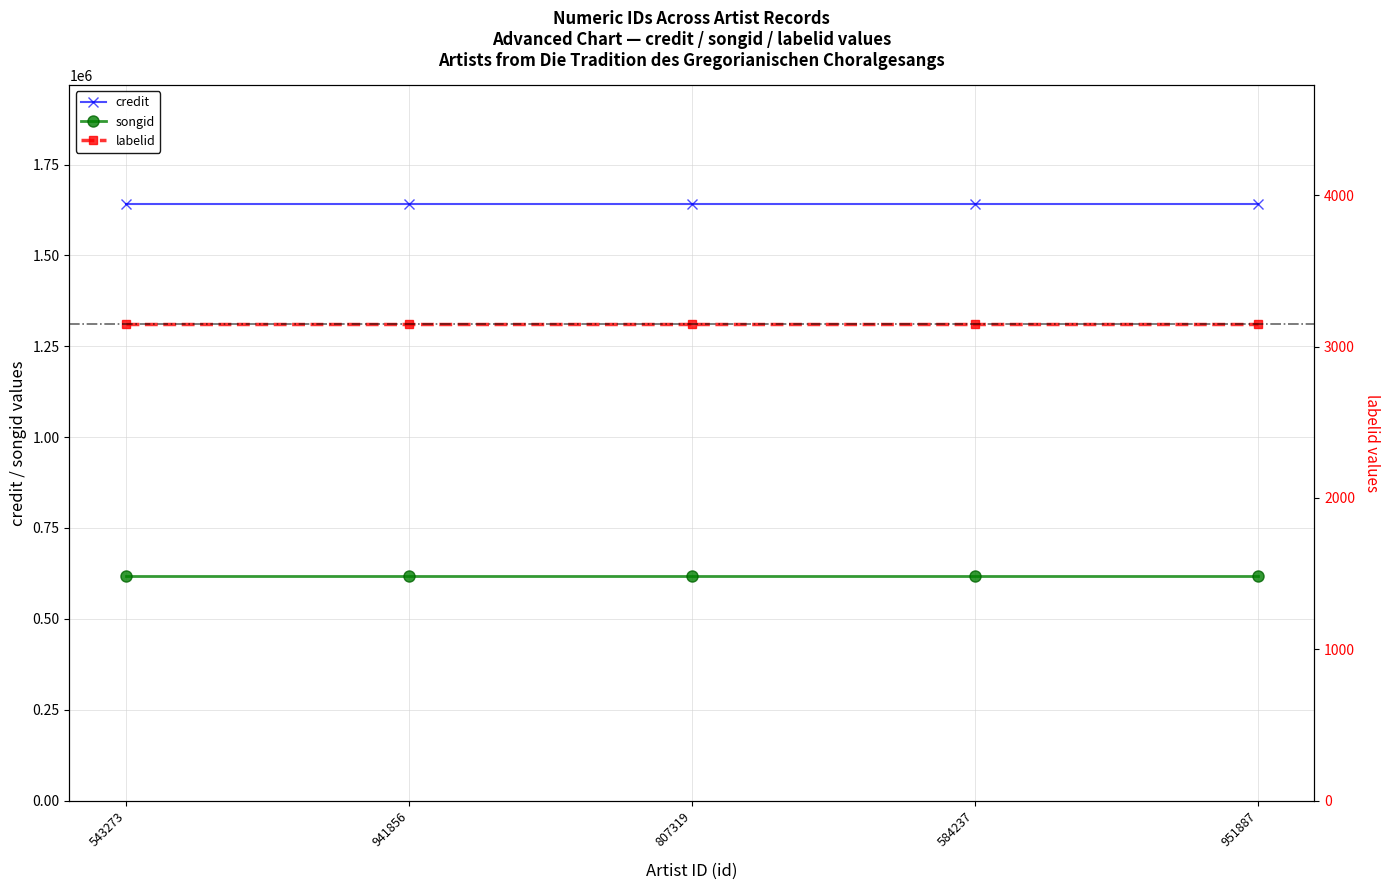

Where is labelid nearest to the value 3152?

543273